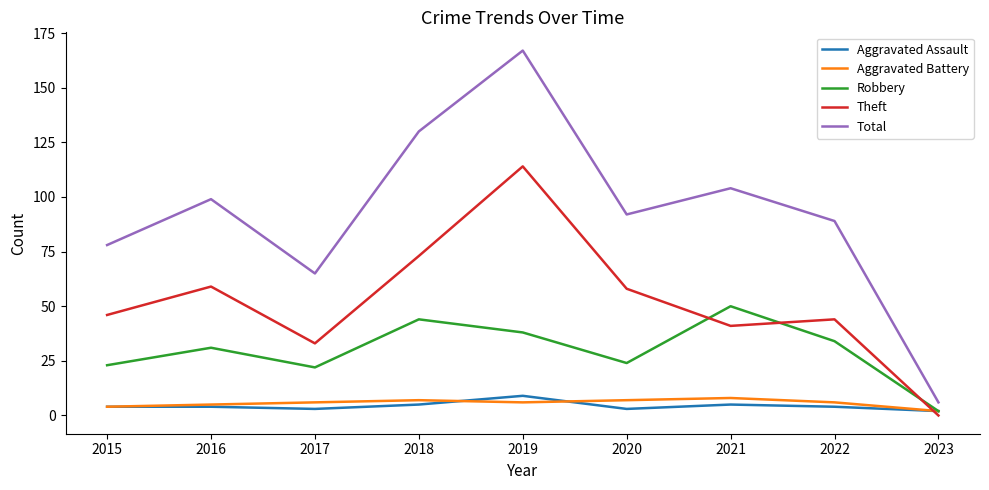

Reading right to left, extract all data points from this chart.

Aggravated Assault: 2023=2	2022=4	2021=5	2020=3	2019=9	2018=5	2017=3	2016=4	2015=4
Aggravated Battery: 2023=2	2022=6	2021=8	2020=7	2019=6	2018=7	2017=6	2016=5	2015=4
Robbery: 2023=2	2022=34	2021=50	2020=24	2019=38	2018=44	2017=22	2016=31	2015=23
Theft: 2023=0	2022=44	2021=41	2020=58	2019=114	2018=73	2017=33	2016=59	2015=46
Total: 2023=6	2022=89	2021=104	2020=92	2019=167	2018=130	2017=65	2016=99	2015=78